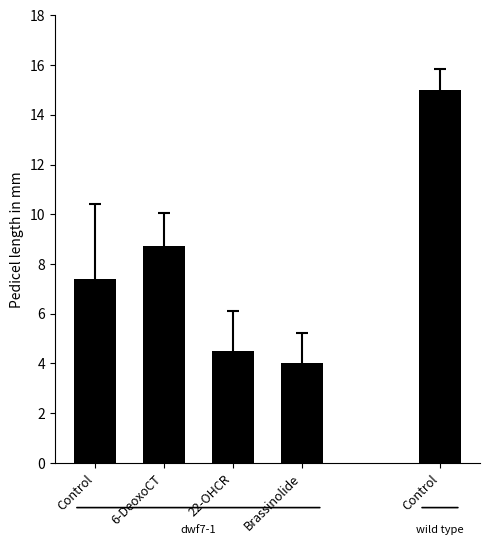

Does the chart contain any negative values?

No